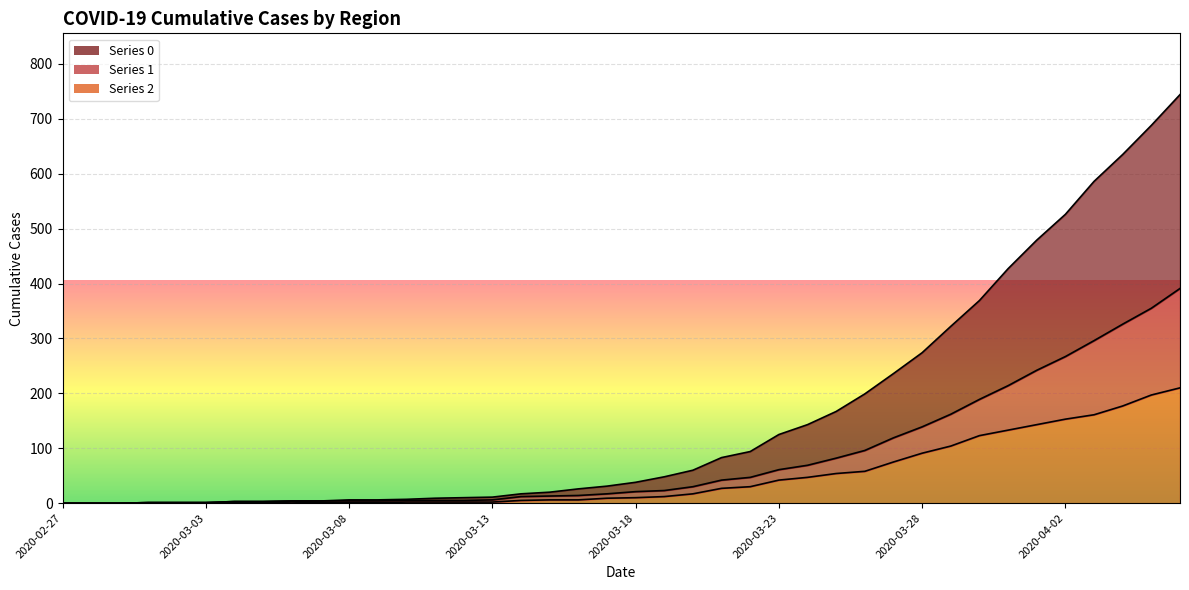

True or false: 2 has a value of 1 at 2020-03-08.

True